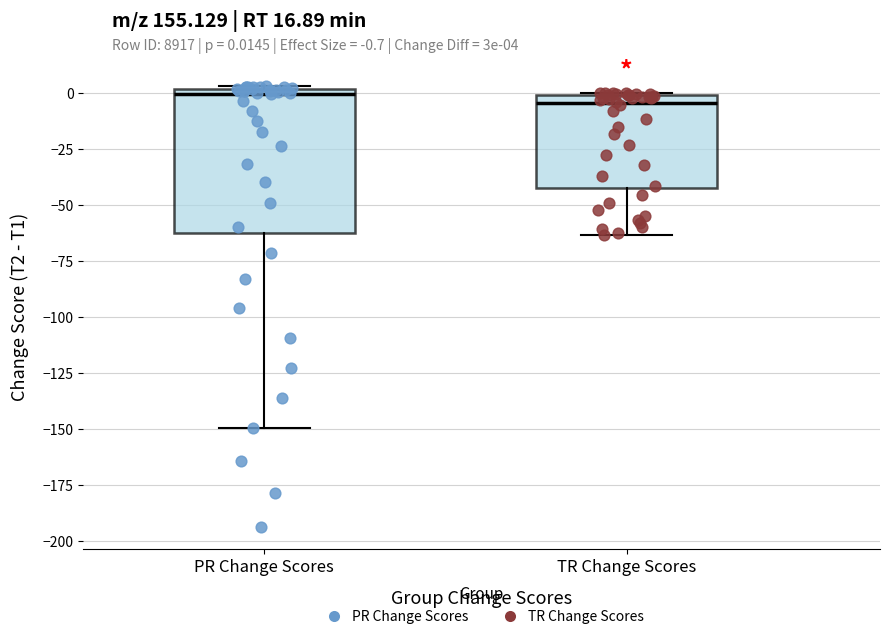

Reading left to right, transcribe this box plot: for each box, give where its median line is, the range the box spans, and where its two whiskers end, as read against the y-axis. The values are not printed on the chart, so give them approximately, as read against the axis.

PR Change Scores: median 0 (just below the box's upper edge), box -60 to 0, whiskers -150 to 5
TR Change Scores: median -5, box -40 to 0, whiskers -65 to 0